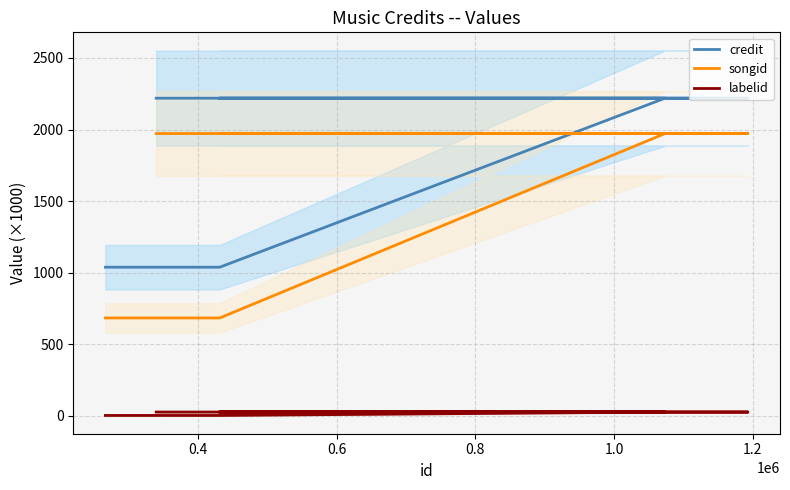

What are all the series names shown in the legend?

credit, songid, labelid